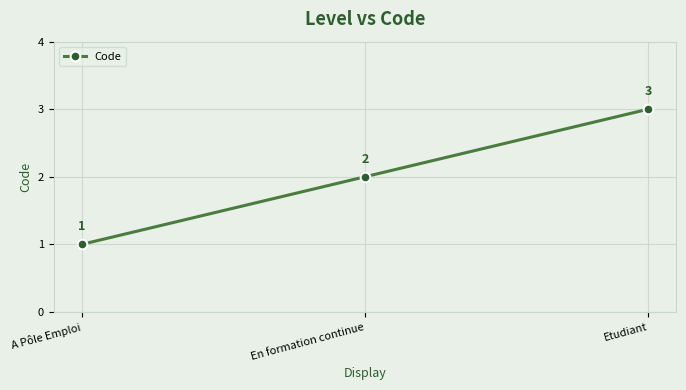

Count the values in the range 1 to 3.

3